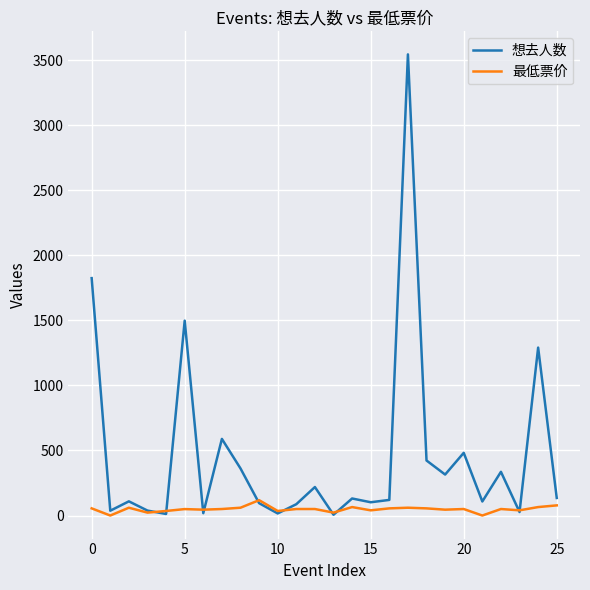

Which series has the largest total across all categories?

想去人数